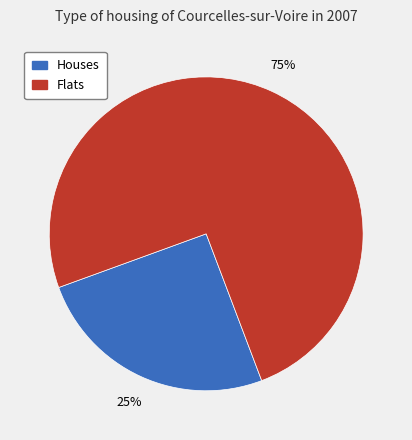

Count the number of slices in the pie.

2